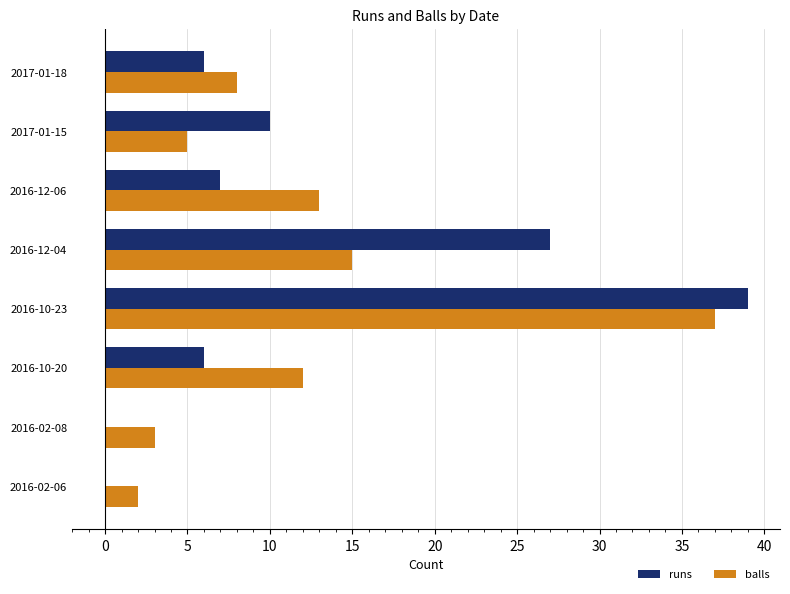

At which label is balls closest to 19?

2016-12-04